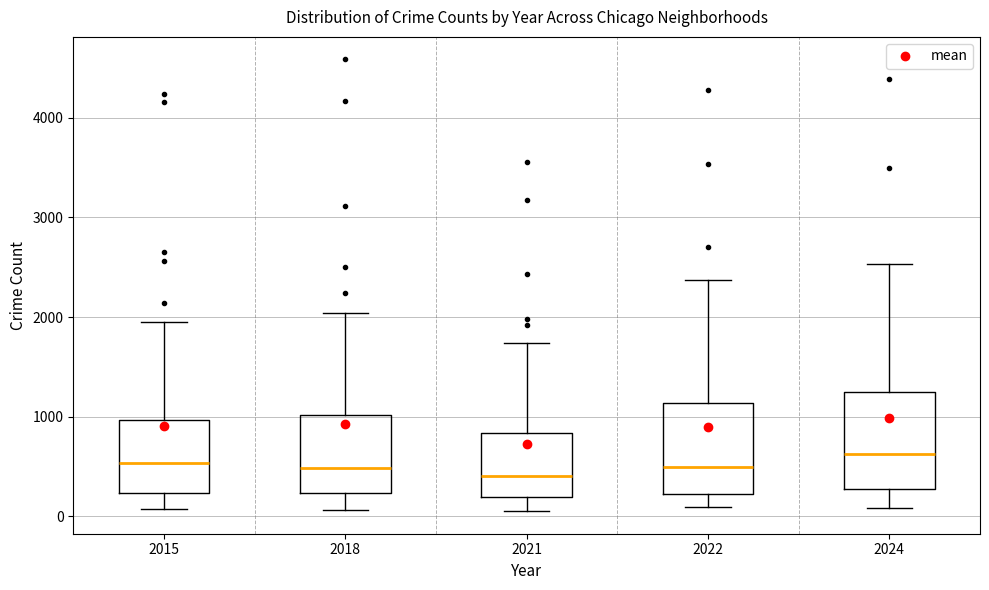

Reading left to right, read every box against the y-axis: the position of its median line, the range the box covers, and the ends of its whiskers. The values are not printed on the chart, so give them approximately, as read against the axis.

2015: median 500, box 200 to 1000, whiskers 100 to 1900
2018: median 500, box 200 to 1000, whiskers 100 to 2000
2021: median 400, box 200 to 800, whiskers 100 to 1700
2022: median 500, box 200 to 1100, whiskers 100 to 2400
2024: median 600, box 300 to 1200, whiskers 100 to 2500